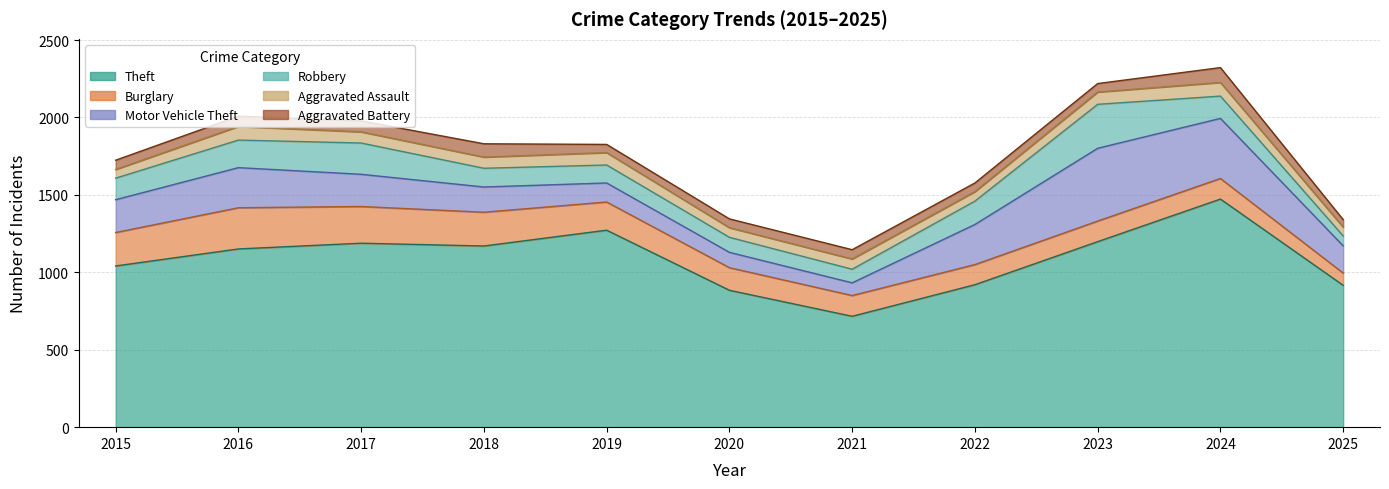

List the labels in order of Theft value, smallest first.

2021, 2020, 2025, 2022, 2015, 2016, 2018, 2017, 2023, 2019, 2024